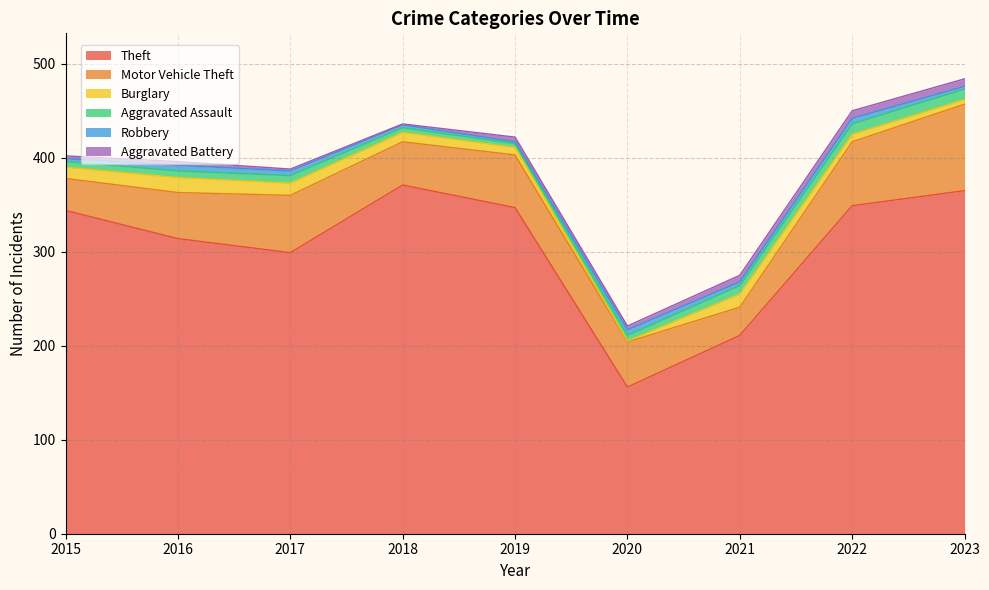

What is the difference between the maximum and minimum values in the Theft series?

215